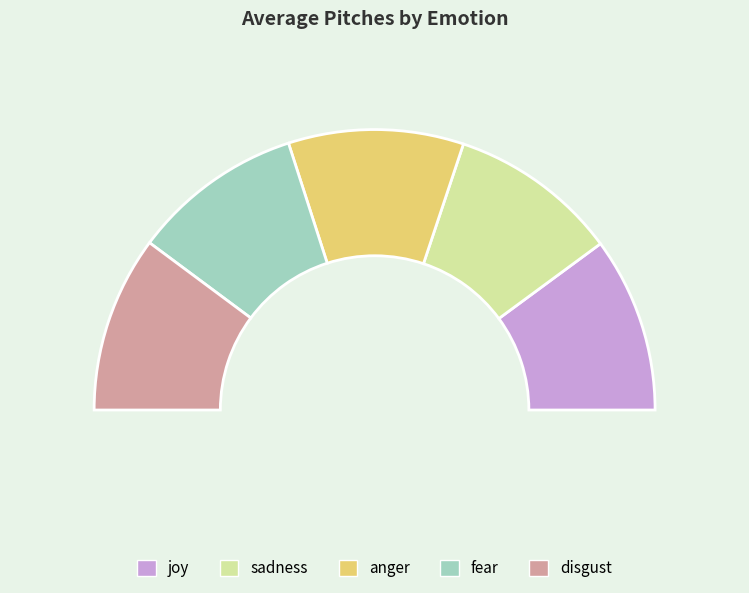

To the nearest percent, what percentage of the pie is fear?

20%